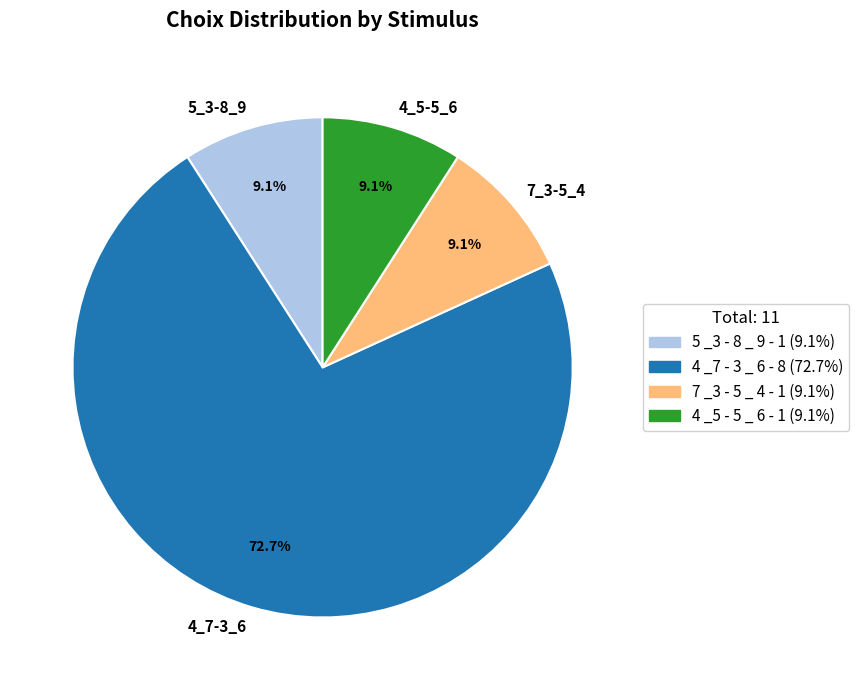

Do 4_5-5_6 and 7_3-5_4 together represent more than half of the pie?

No